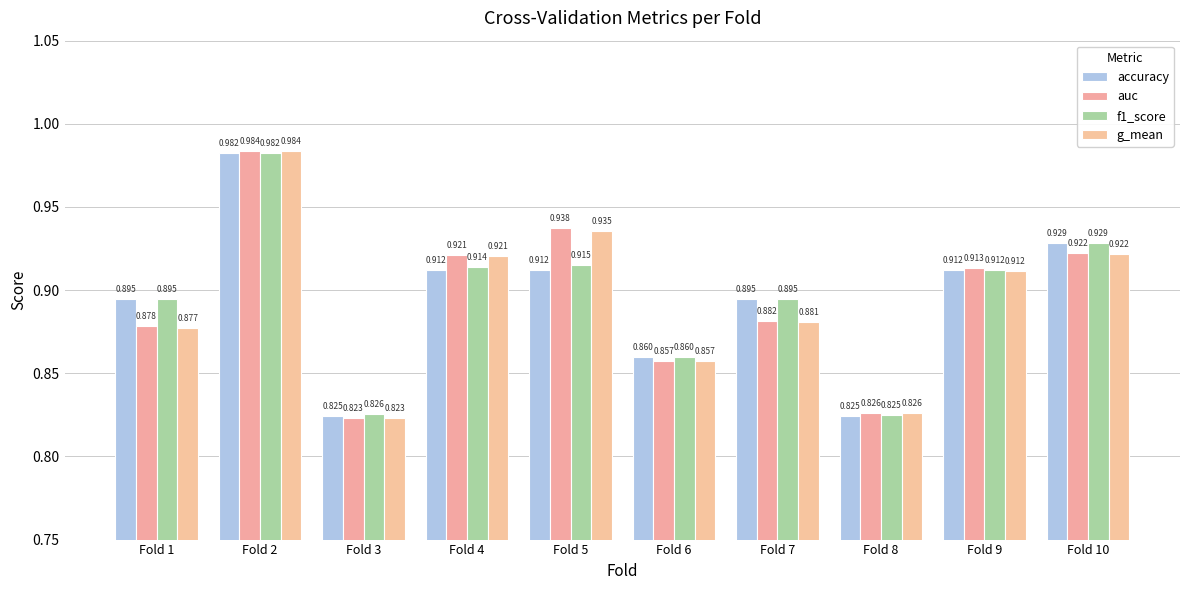

Reading left to right, what are all the values shown in this chart?

accuracy: 0.9	1.0	0.8	0.9	0.9	0.9	0.9	0.8	0.9	0.9
auc: 0.9	1.0	0.8	0.9	0.9	0.9	0.9	0.8	0.9	0.9
f1_score: 0.9	1.0	0.8	0.9	0.9	0.9	0.9	0.8	0.9	0.9
g_mean: 0.9	1.0	0.8	0.9	0.9	0.9	0.9	0.8	0.9	0.9